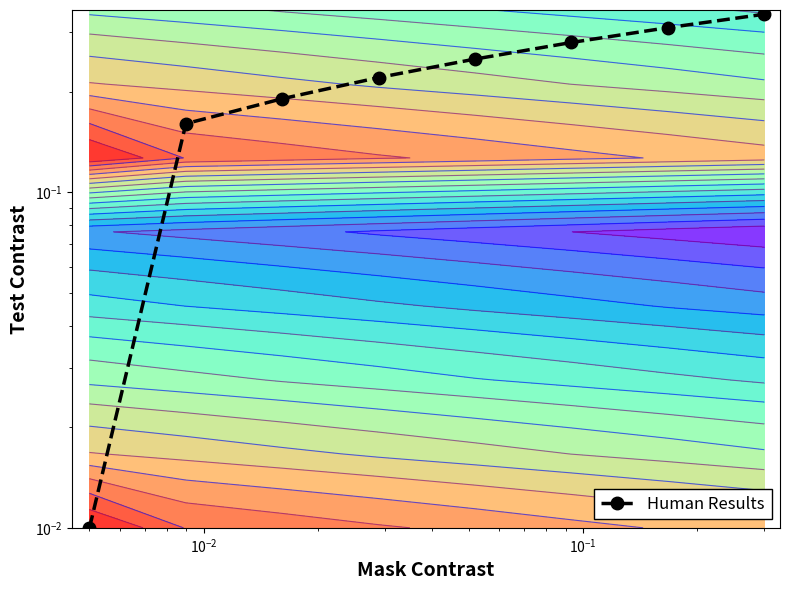

What is the difference between the maximum and minimum values?

0.3